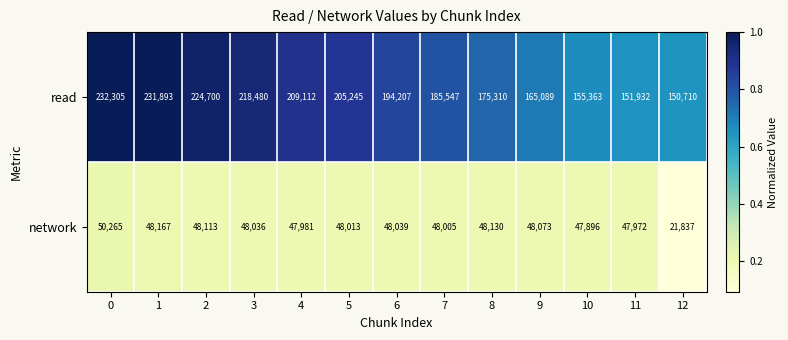

Is it true that network equals 47896 at 10?

True